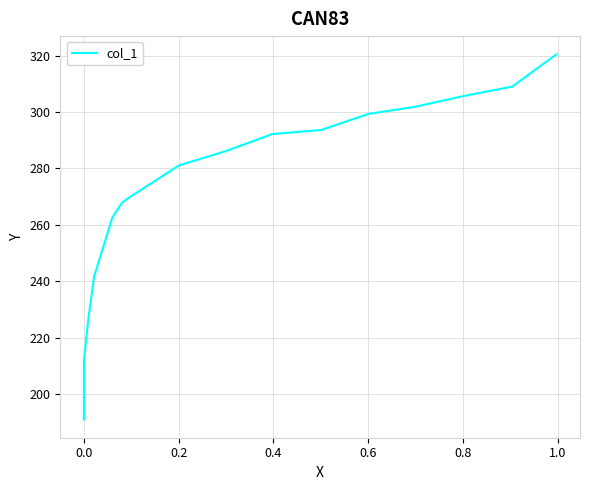

How many lines are shown in the chart?

1